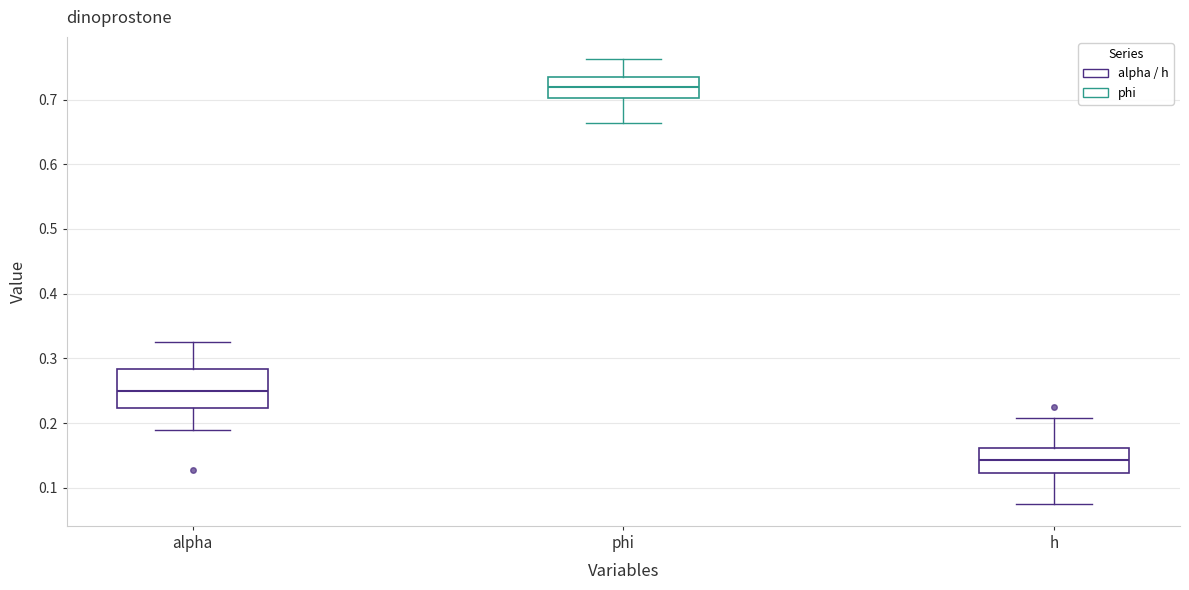

Which box has the highest median line?

phi